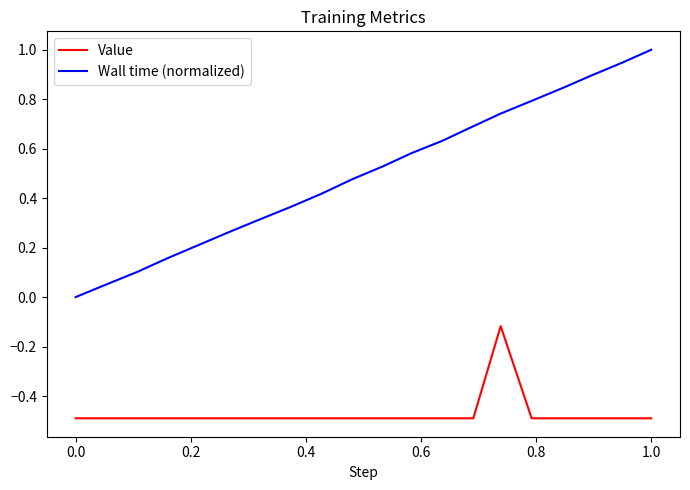

True or false: Value and Wall time (normalized) intersect in this chart.

False